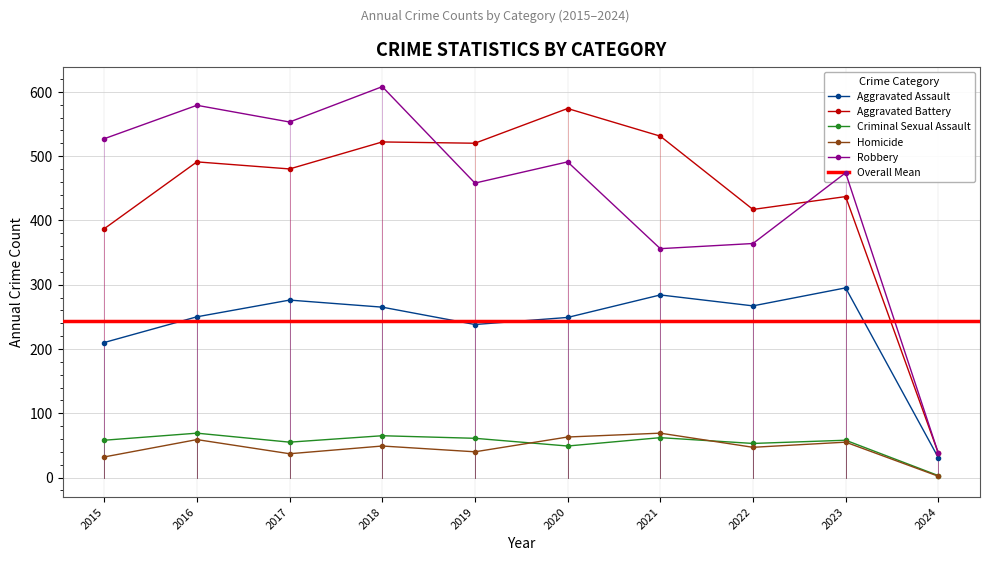

Rank the series at 2024 from highest to lowest value.

Aggravated Battery, Robbery, Aggravated Assault, Criminal Sexual Assault, Homicide